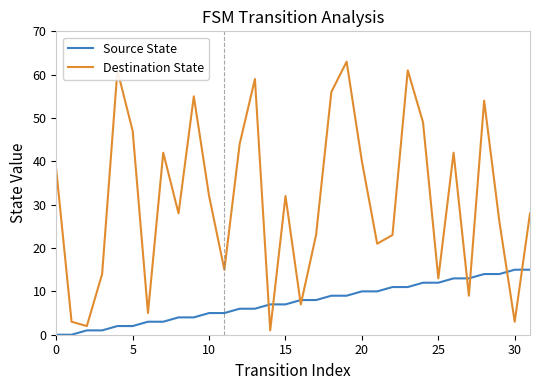

What is the difference between the maximum and minimum values in the Source State series?

15